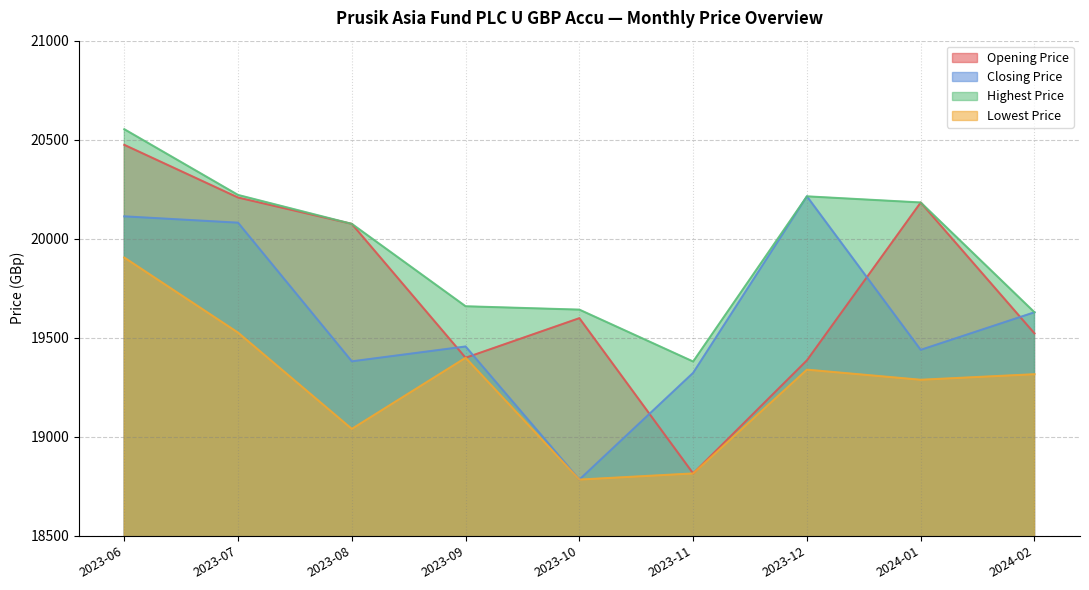

What is the approximate value of Closing Price at 2023-09?

19456.0